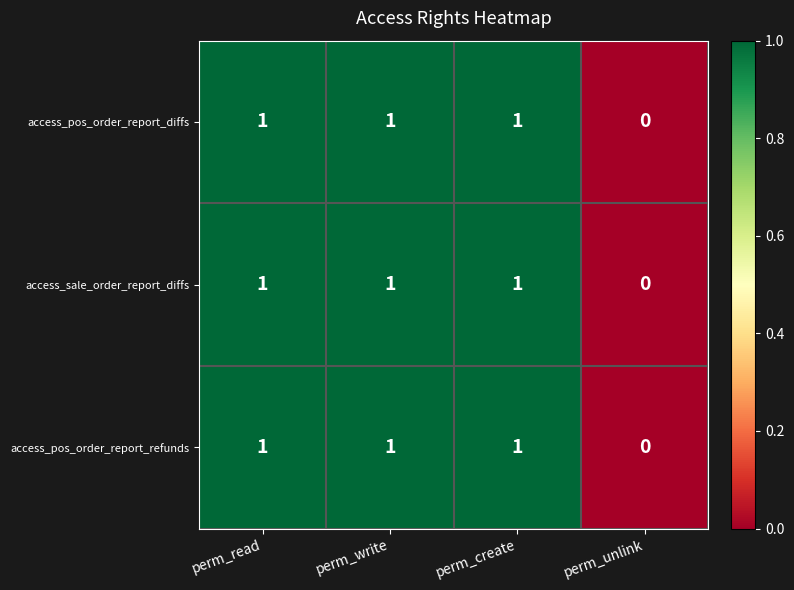

Which label corresponds to the smallest value in the chart?

perm_unlink